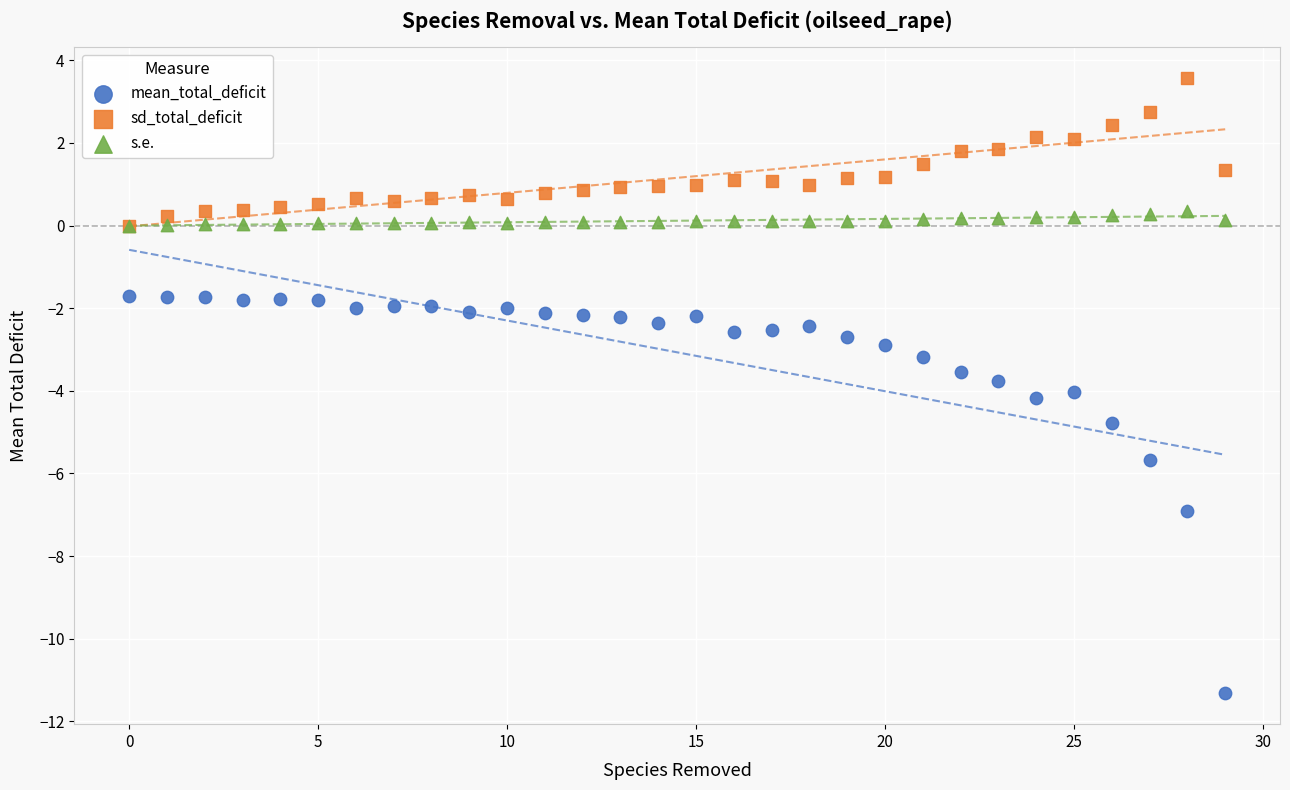

Which series reaches the maximum Y coordinate?

sd_total_deficit